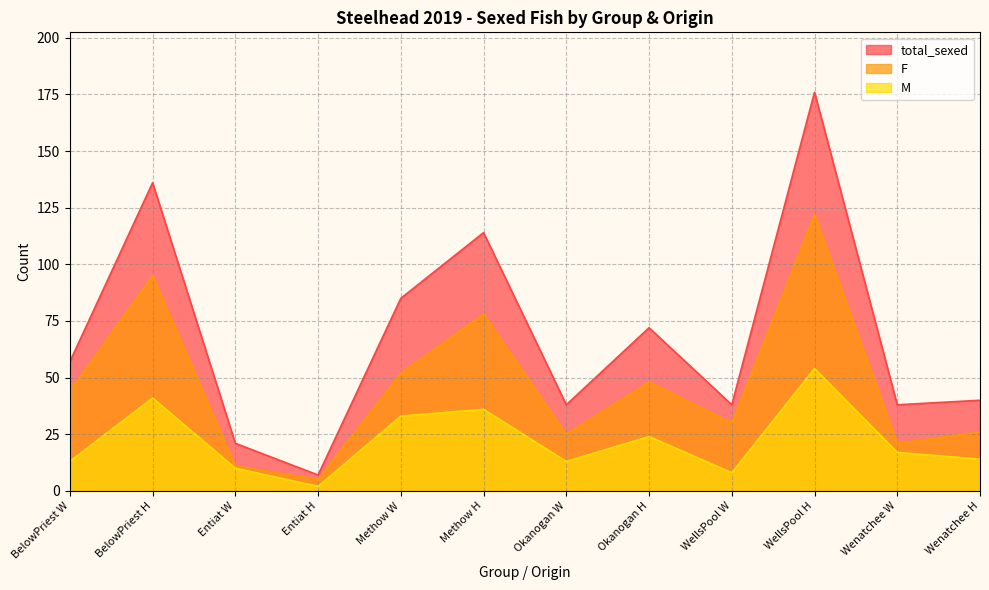

What is the total value across all series at BelowPriest W?

114